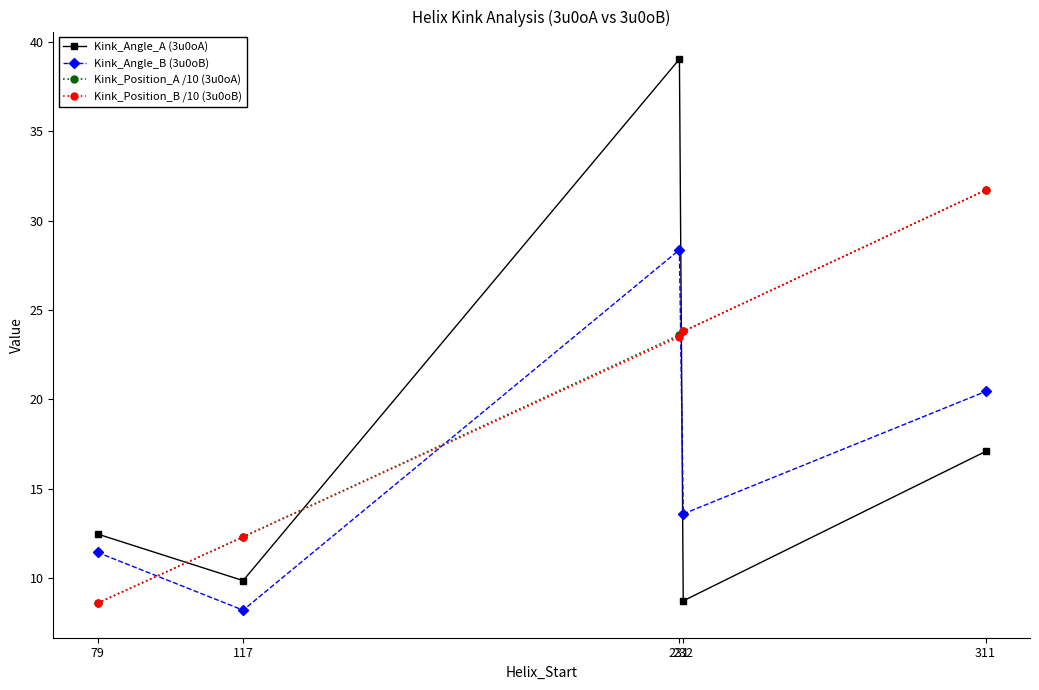

Which series has the widest spread of values?

Kink_Angle_A (3u0oA)